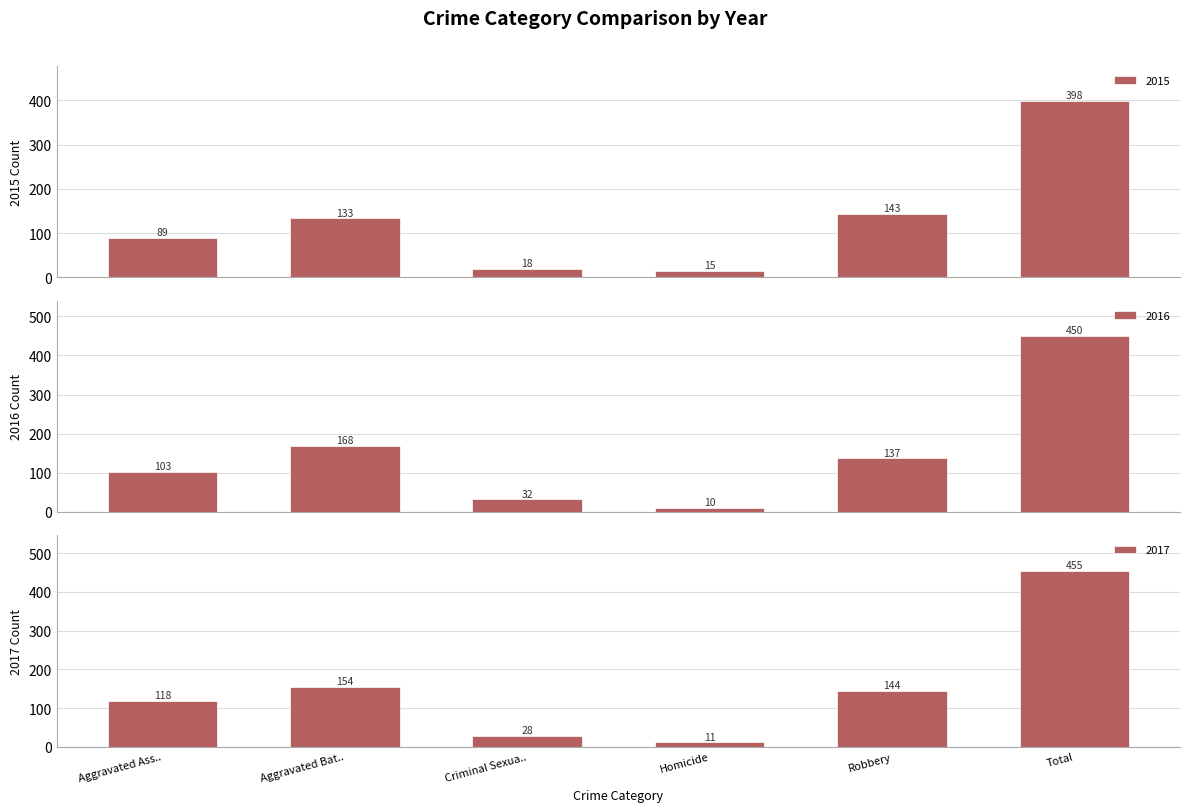

What is the difference between the maximum and minimum values in the 2015 series?

383